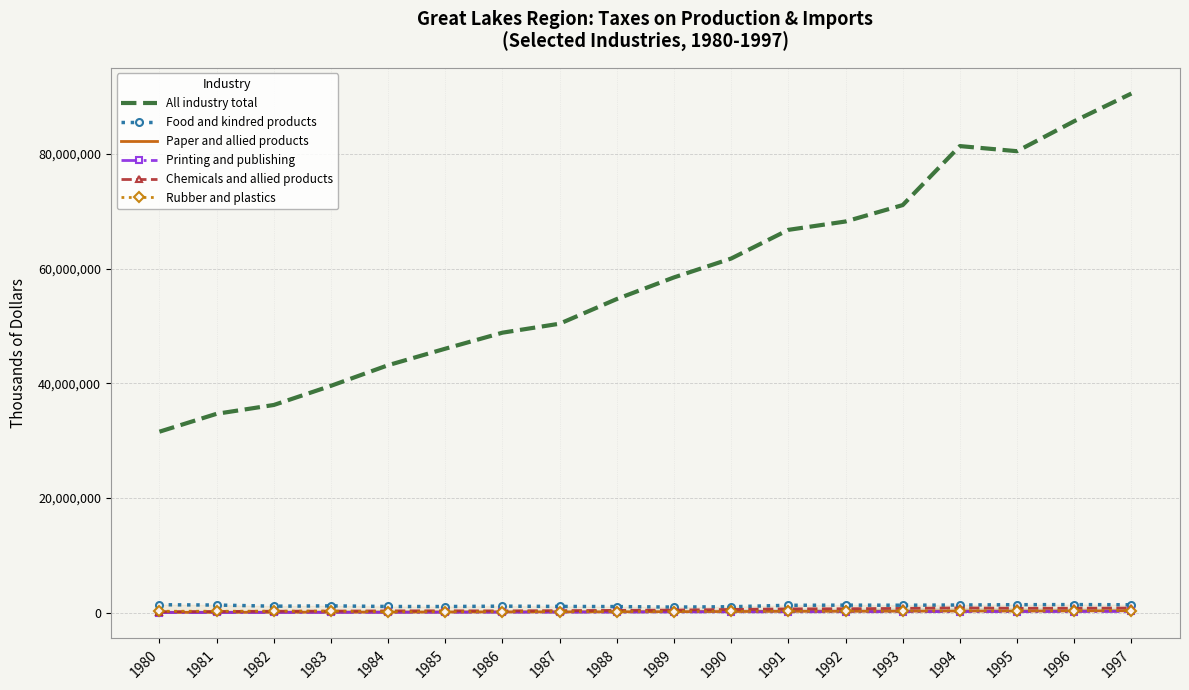

Which series has the largest total across all categories?

All industry total